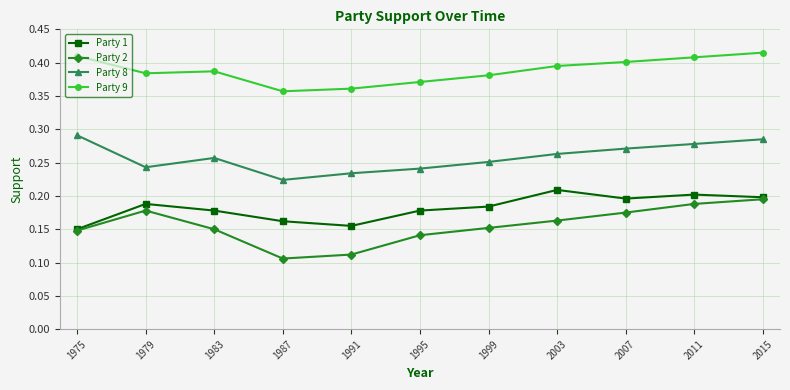

Count the Party 9 values in the range 0 to 1.

11